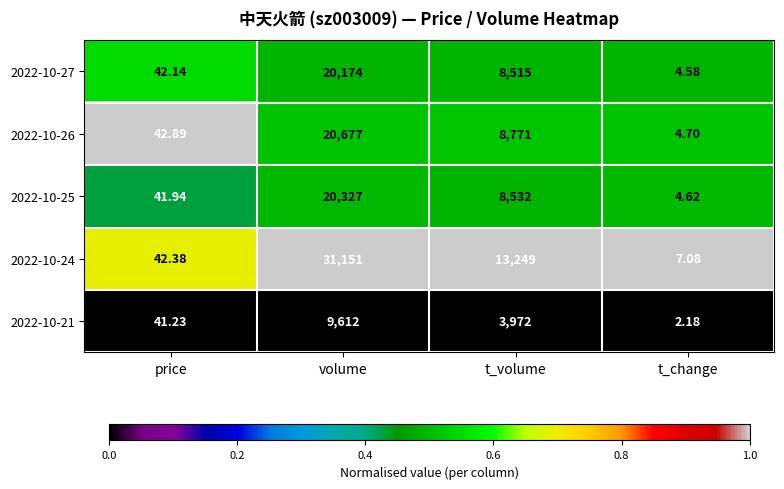

At which label is 2022-10-21 closest to 4807?

t_volume